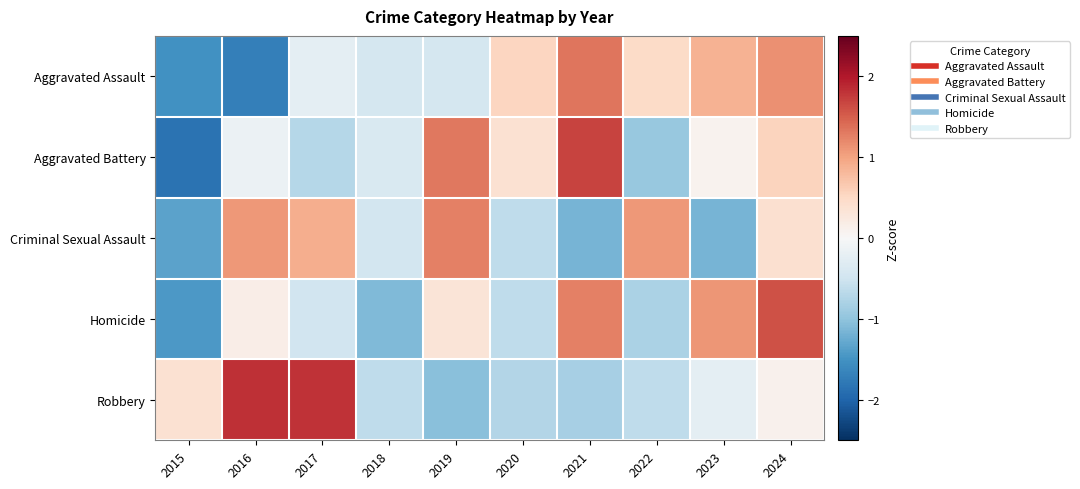

Reading right to left, list all the values displayed in this chart.

Aggravated Assault: 2024=1.1	2023=0.9	2022=0.5	2021=1.3	2020=0.5	2019=-0.4	2018=-0.4	2017=-0.3	2016=-1.7	2015=-1.5
Aggravated Battery: 2024=0.6	2023=0.1	2022=-0.9	2021=1.7	2020=0.4	2019=1.3	2018=-0.4	2017=-0.7	2016=-0.1	2015=-1.8
Criminal Sexual Assault: 2024=0.4	2023=-1.2	2022=1.1	2021=-1.2	2020=-0.6	2019=1.3	2018=-0.5	2017=0.9	2016=1.1	2015=-1.3
Homicide: 2024=1.6	2023=1.1	2022=-0.8	2021=1.3	2020=-0.6	2019=0.3	2018=-1.1	2017=-0.5	2016=0.2	2015=-1.4
Robbery: 2024=0.1	2023=-0.2	2022=-0.6	2021=-0.8	2020=-0.7	2019=-1.1	2018=-0.6	2017=1.8	2016=1.8	2015=0.4